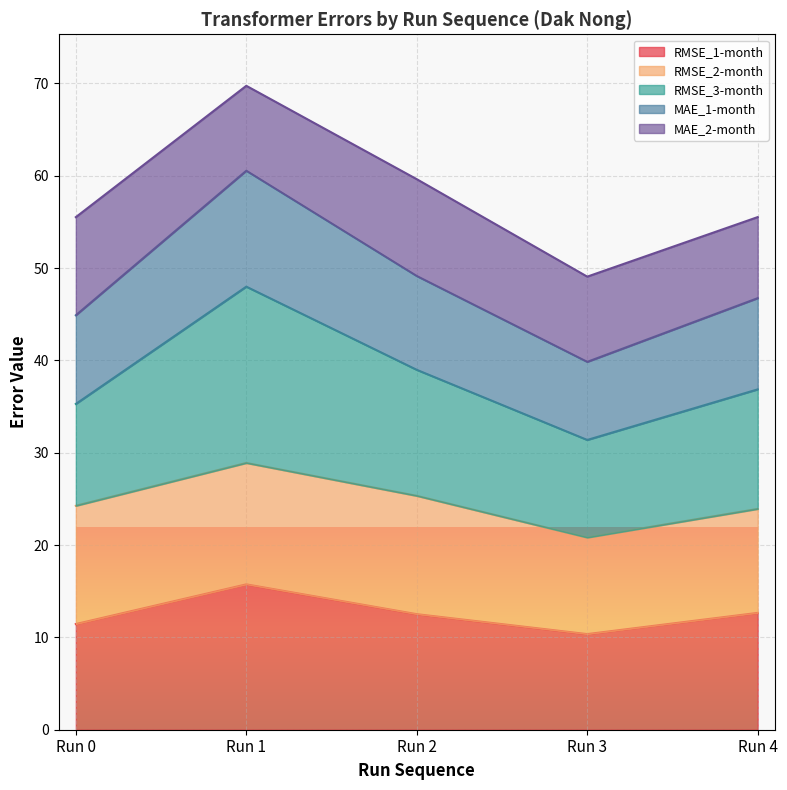

At which category is the sum across all series the highest?

Run 1